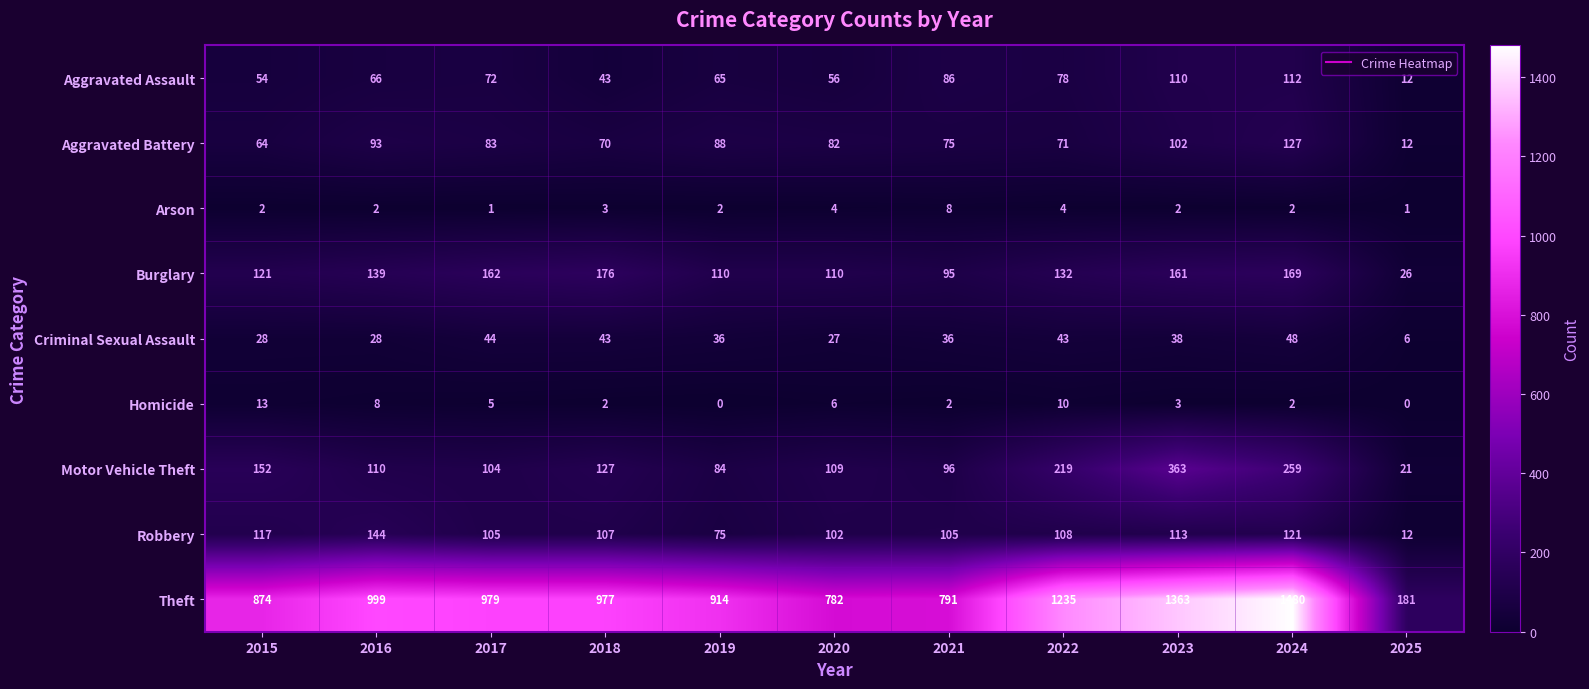

What is the spread (max minus min) of values at 2021?

789